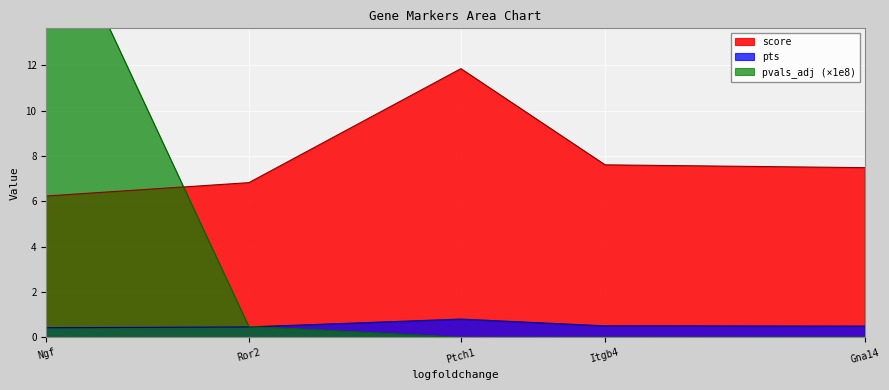

How many series are shown in this chart?

3